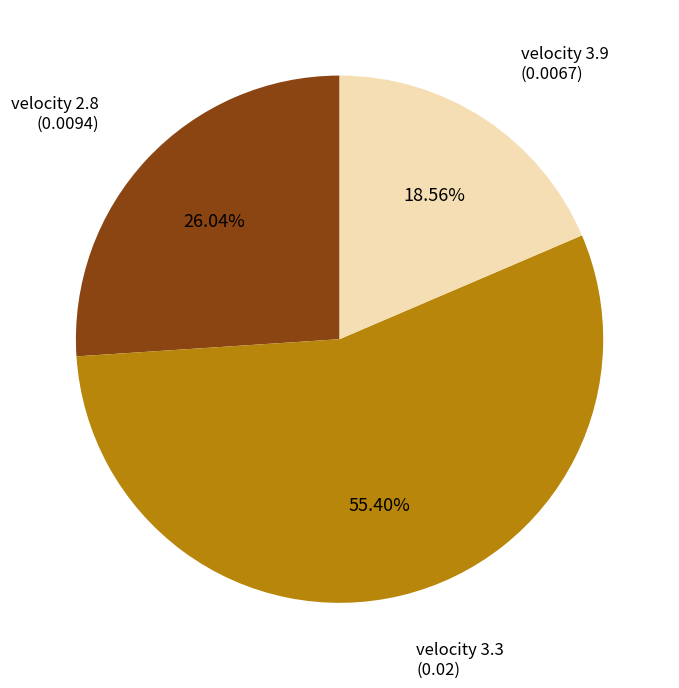

Rank the categories by value from lowest to highest.

velocity 3.9, velocity 2.8, velocity 3.3